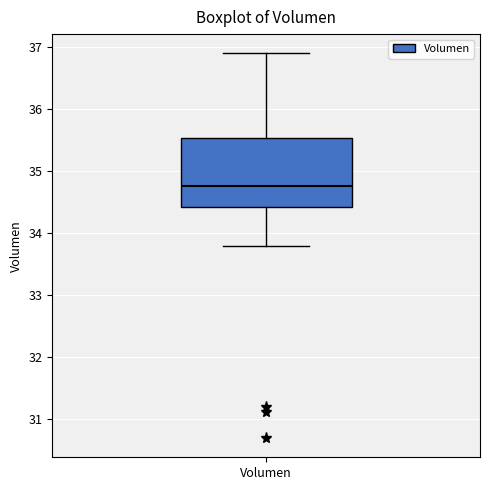

Read this box plot against the y-axis: the position of the median line, the range covered by the box, and the ends of both whiskers. The values are not printed on the chart, so give them approximately, as read against the axis.

median 34.8, box 34.4 to 35.5, whiskers 33.8 to 36.9